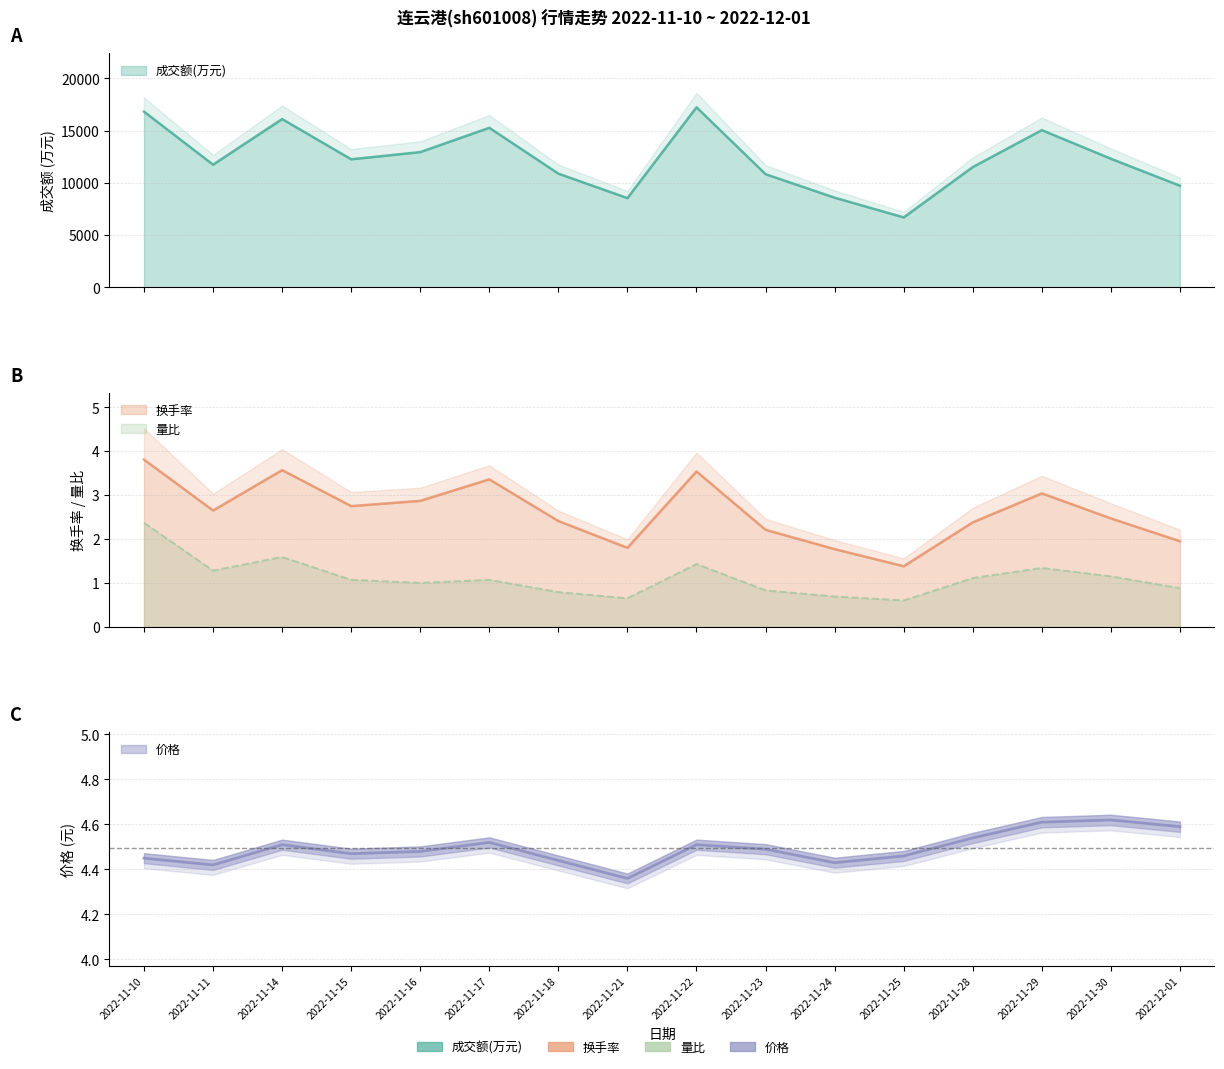

At which category does 成交额(万元) reach its first local peak?

2022-11-14